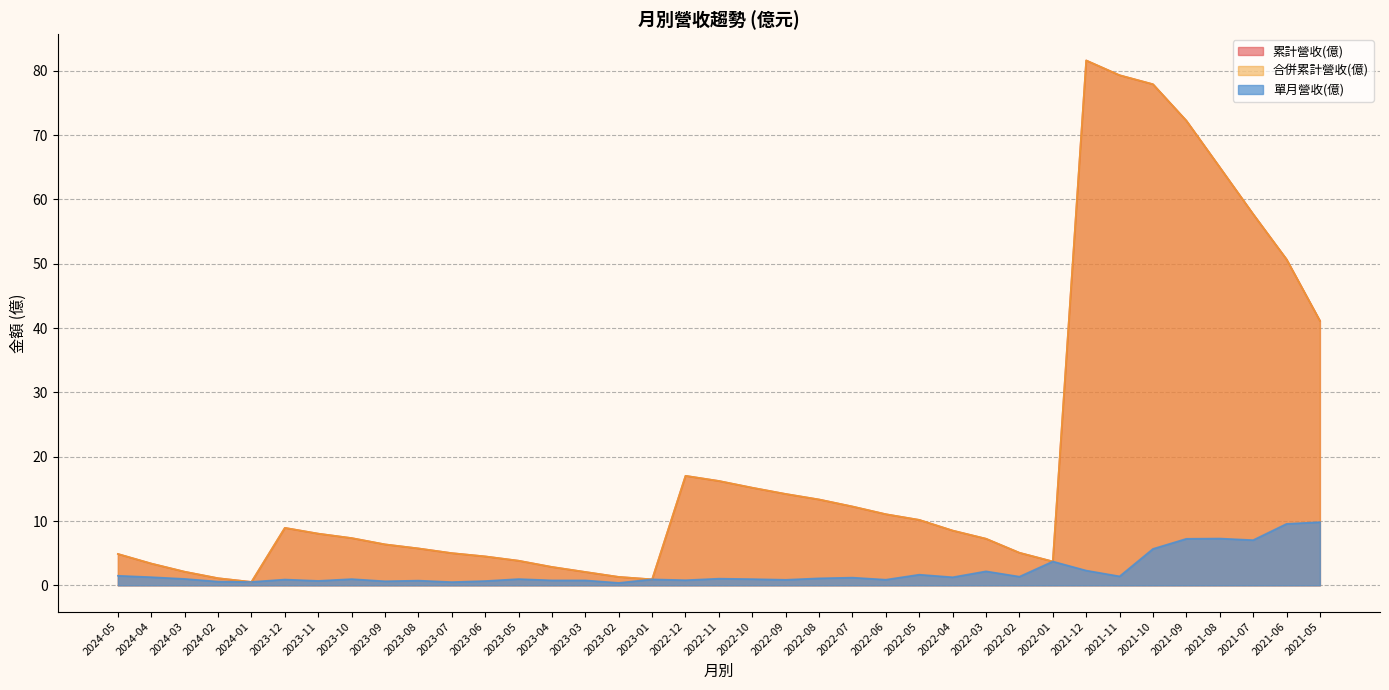

True or false: 合併累計營收(億) has more than 1 interior local peaks.

True